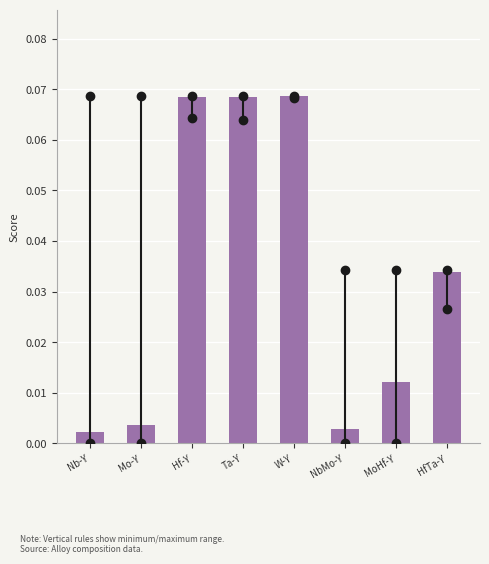

What is the sum of all values?

0.3